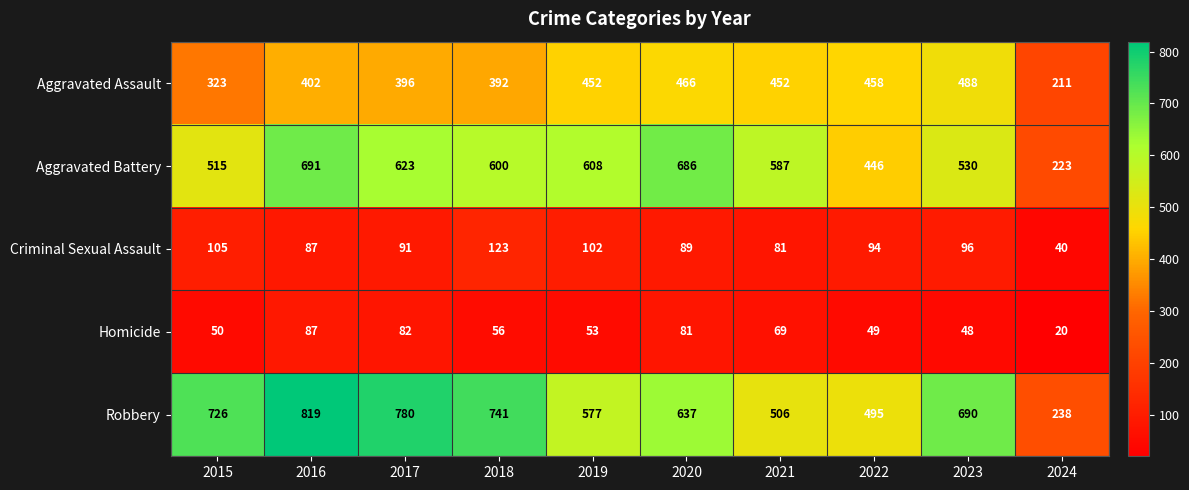

Which series has the largest range (max minus min)?

Robbery